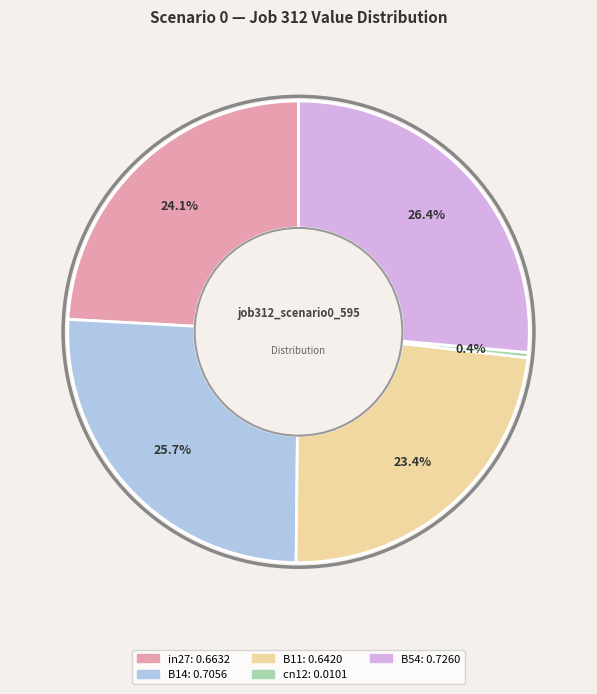

How many slices are in this pie chart?

5